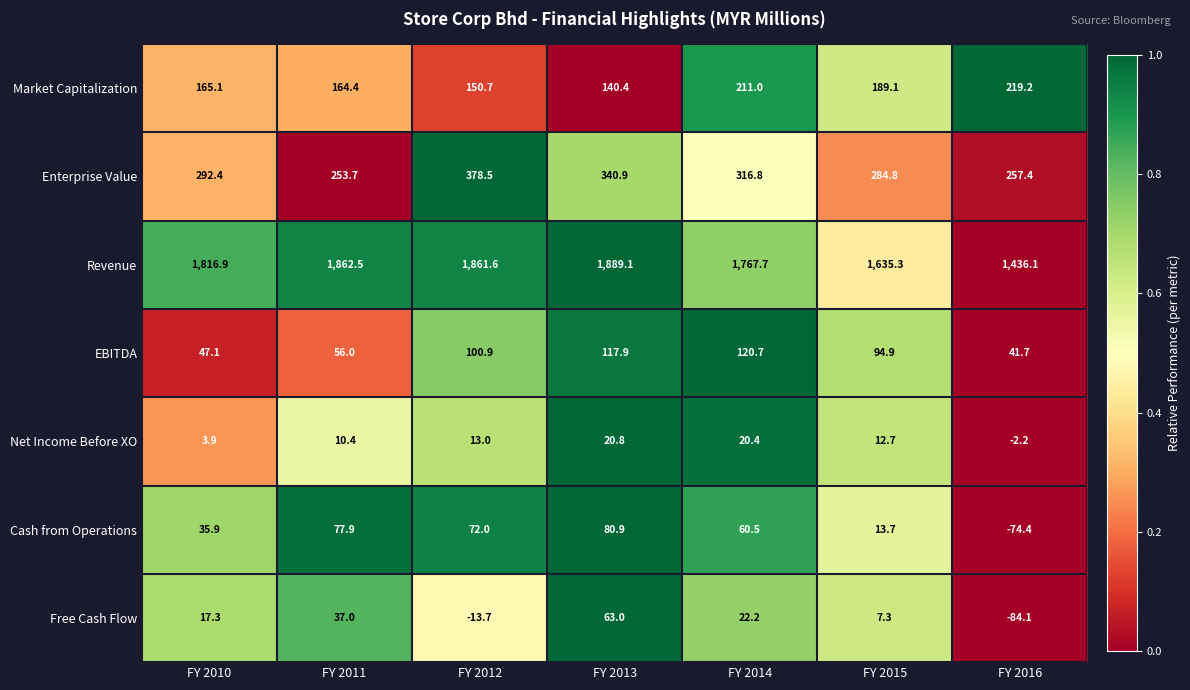

True or false: Enterprise Value has a value of 340.9 at FY 2013.

True